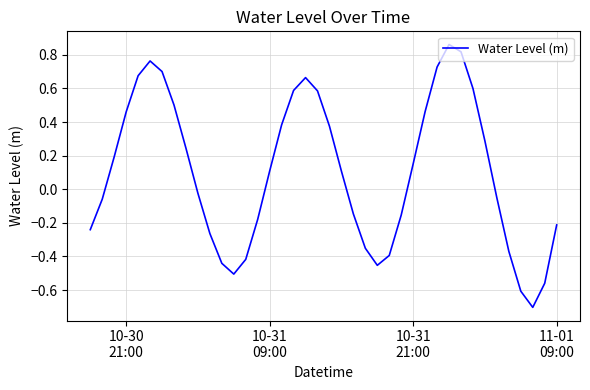

What is the difference between the maximum and minimum values?

1.6